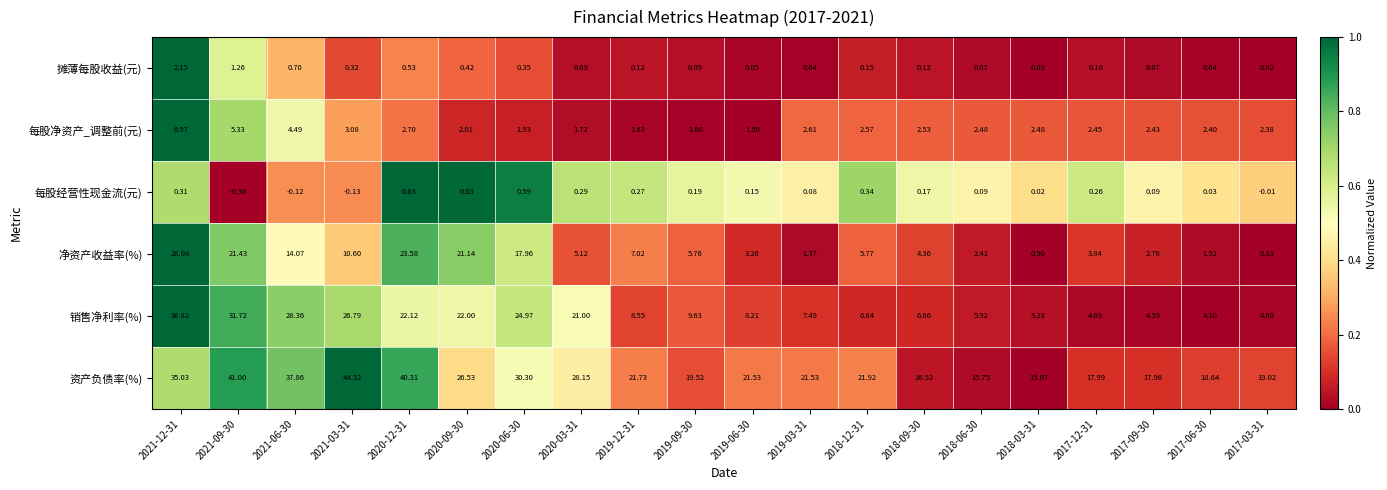

Which series has the largest range (max minus min)?

销售净利率(%)